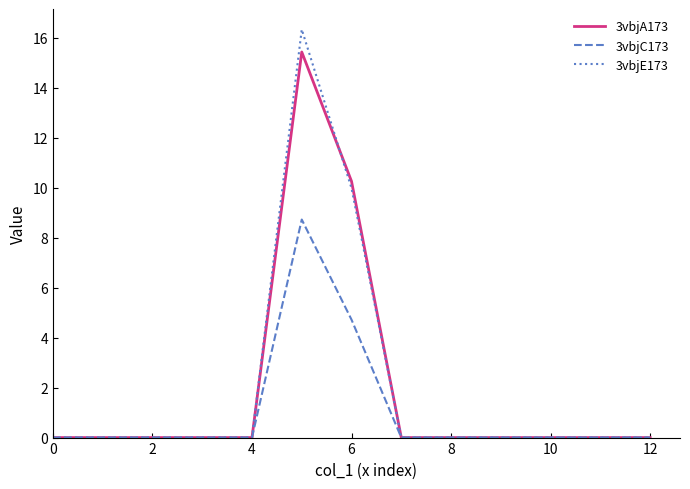

Which series has the widest spread of values?

3vbjE173